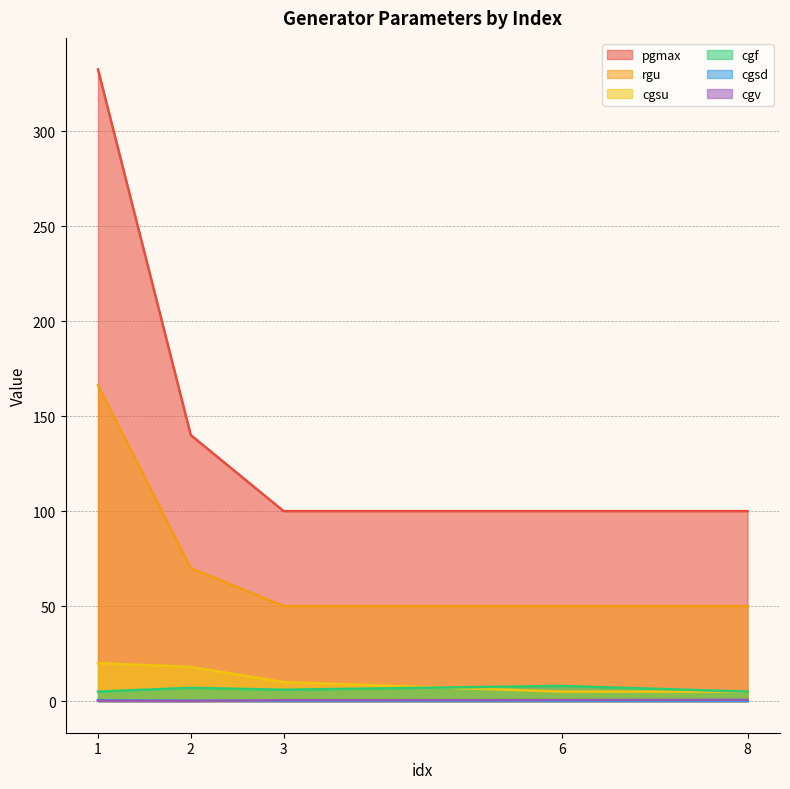

Reading left to right, transcribe all the data shown in this chart.

cgv: 1=0.2	2=0.1	3=0.5	6=0.6	8=0.7
cgf: 1=5.0	2=7.0	3=6.0	6=8.0	8=5.0
cgsu: 1=20.0	2=18.0	3=10.0	6=5.0	8=5.0
pgmax: 1=332.4	2=140.0	3=100.0	6=100.0	8=100.0
cgsd: 1=0.5	2=0.2	3=0.1	6=0.1	8=0.1
rgu: 1=166.2	2=70.0	3=50.0	6=50.0	8=50.0